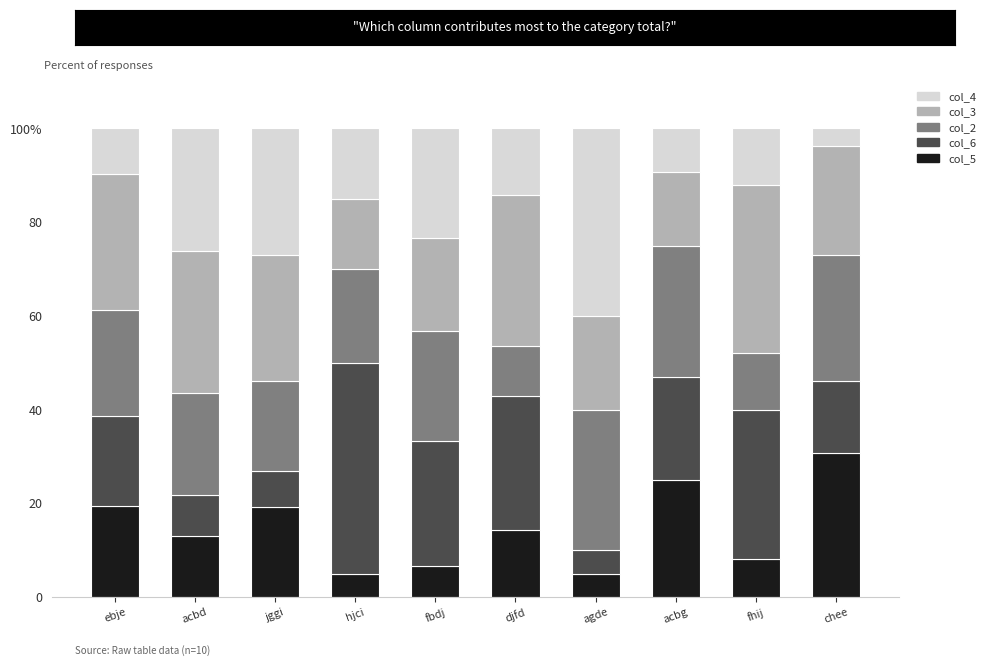

True or false: col_5 has a value of 11.1 at jggi.

False